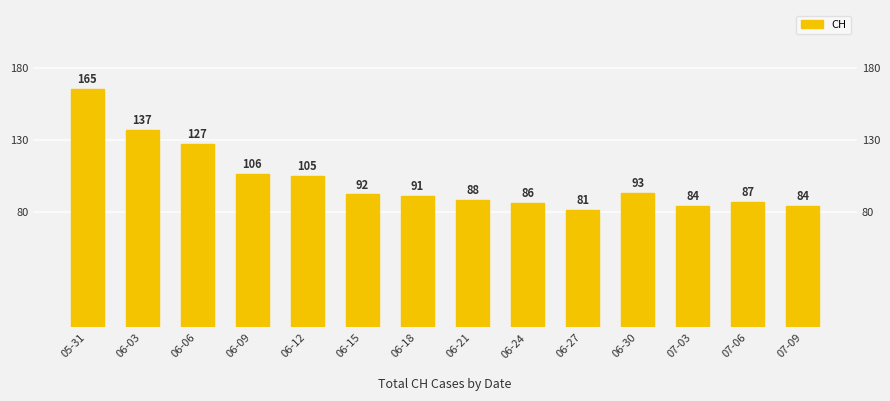

List the labels in order of value, smallest first.

06-27, 07-03, 07-09, 06-24, 07-06, 06-21, 06-18, 06-15, 06-30, 06-12, 06-09, 06-06, 06-03, 05-31